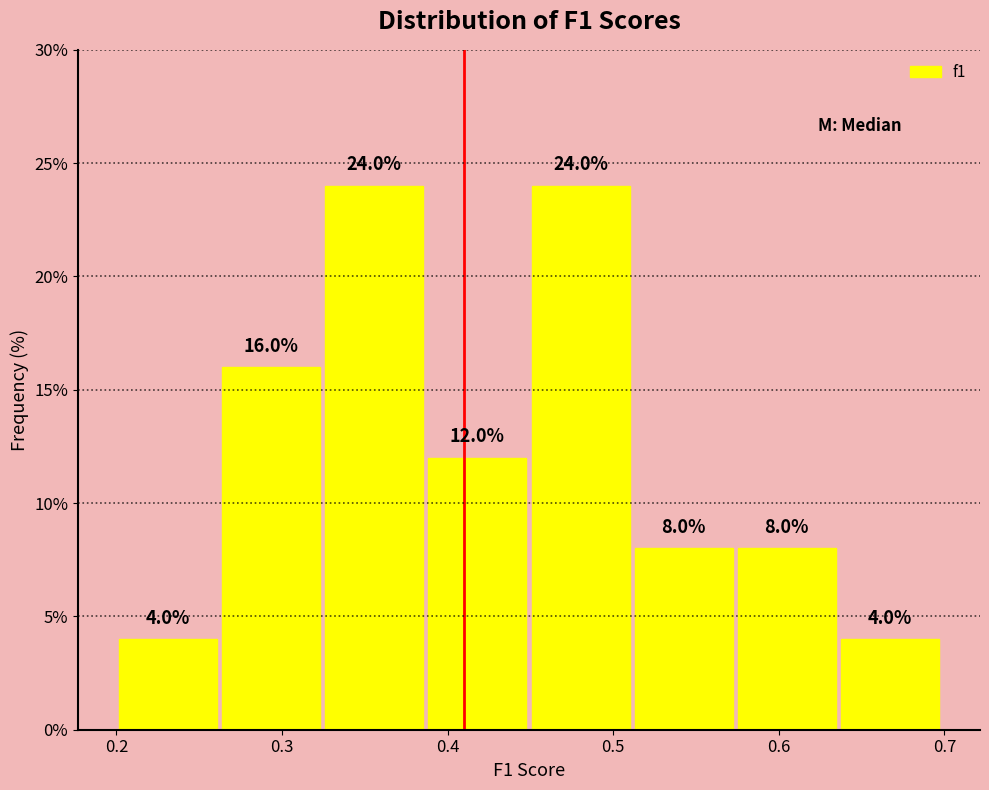

Reading left to right, list every bar in this chart as the range it spans on the x-axis followed by its height. The bar edges are not printed on the chart, so give them approximately, as read against the axis.

0.20 to 0.26: 4.0
0.26 to 0.32: 16.0
0.32 to 0.39: 24.0
0.39 to 0.45: 12.0
0.45 to 0.51: 24.0
0.51 to 0.57: 8.0
0.57 to 0.64: 8.0
0.64 to 0.70: 4.0